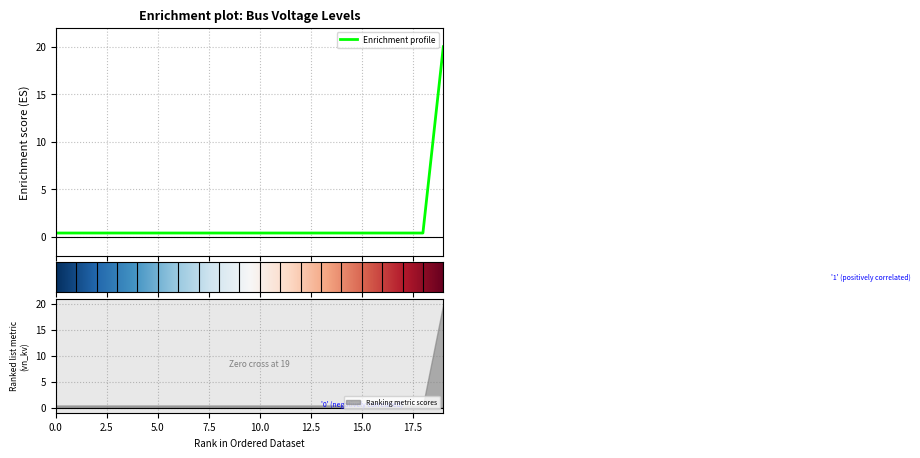

What is the difference between the maximum and minimum values?

19.6